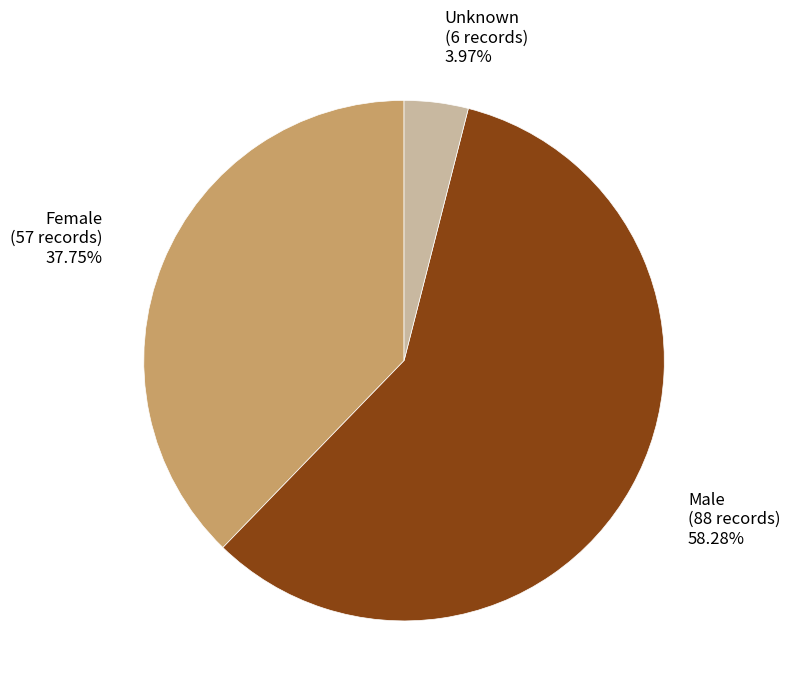

How many slices are in this pie chart?

3